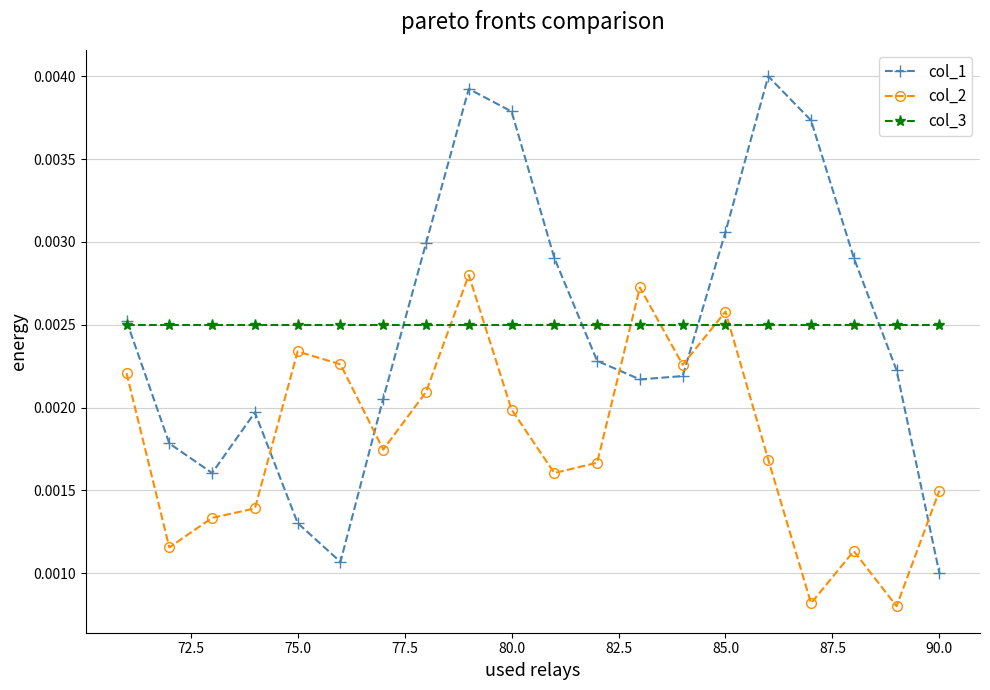

True or false: col_1 has more than 0 points higher than both neighbors.

True